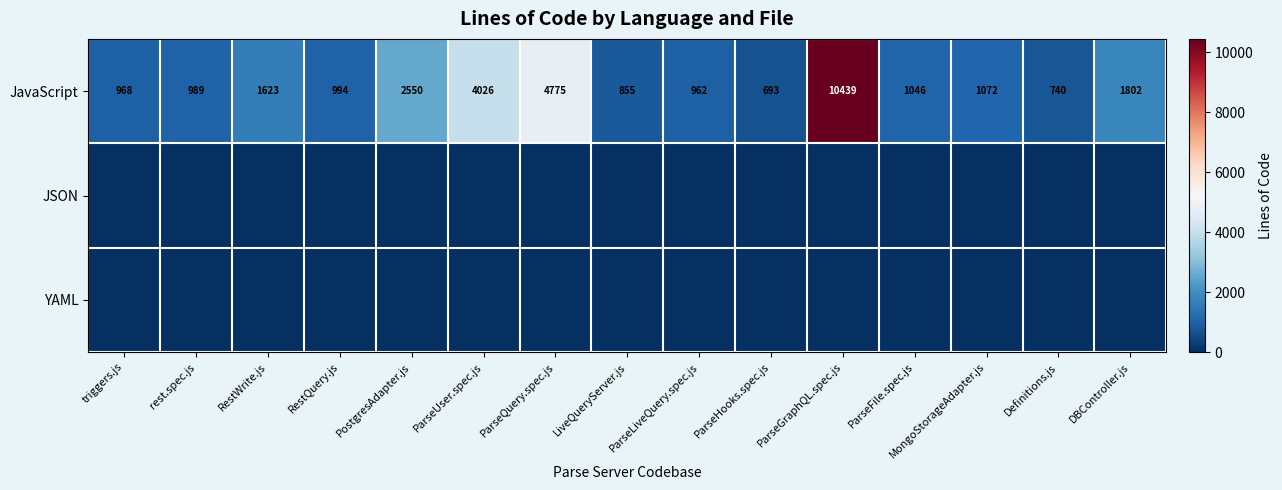

What is the minimum value for JavaScript?

693